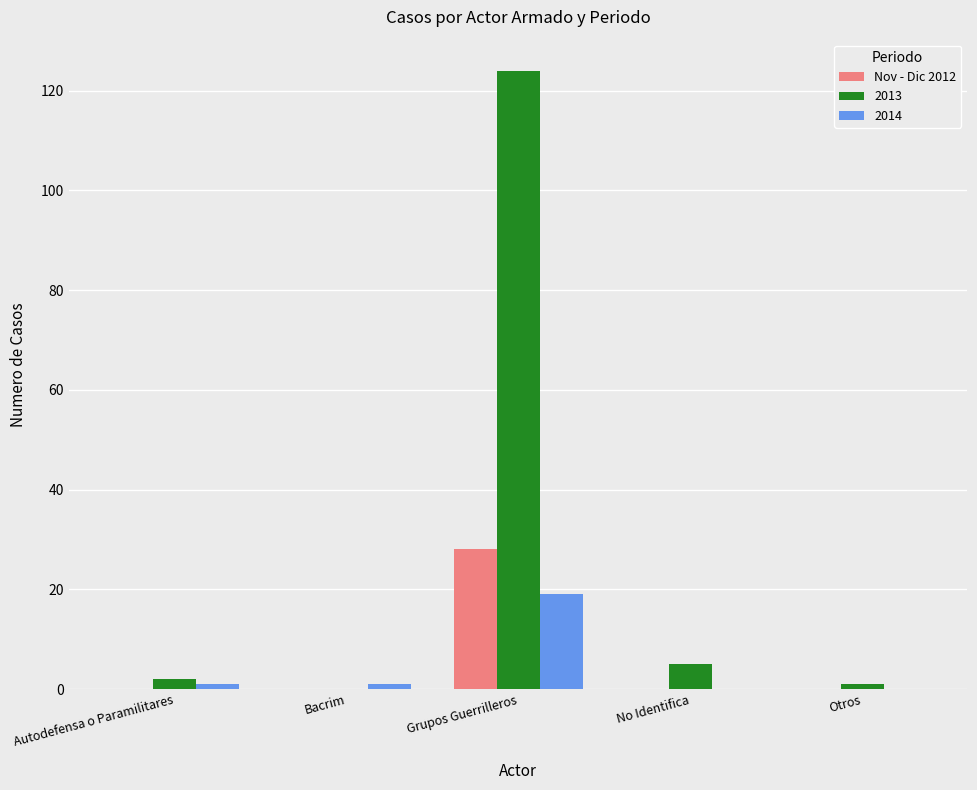

What is the sum of all 2014 values?

21